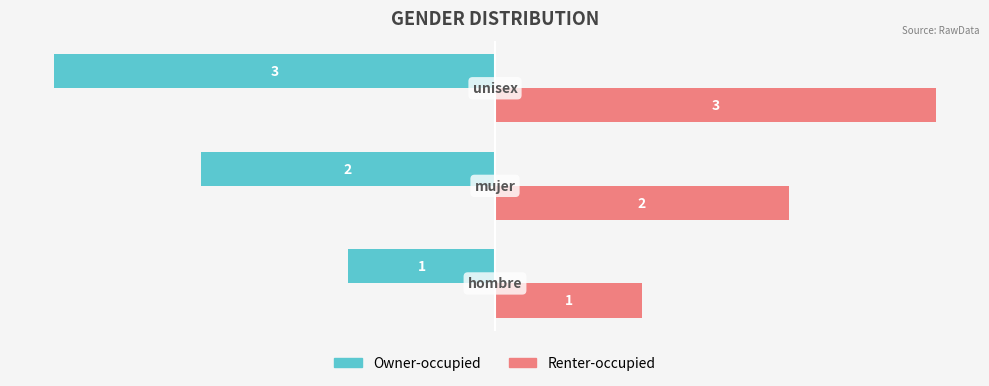

Rank the series by their average value, from highest to lowest.

Renter-occupied, Owner-occupied